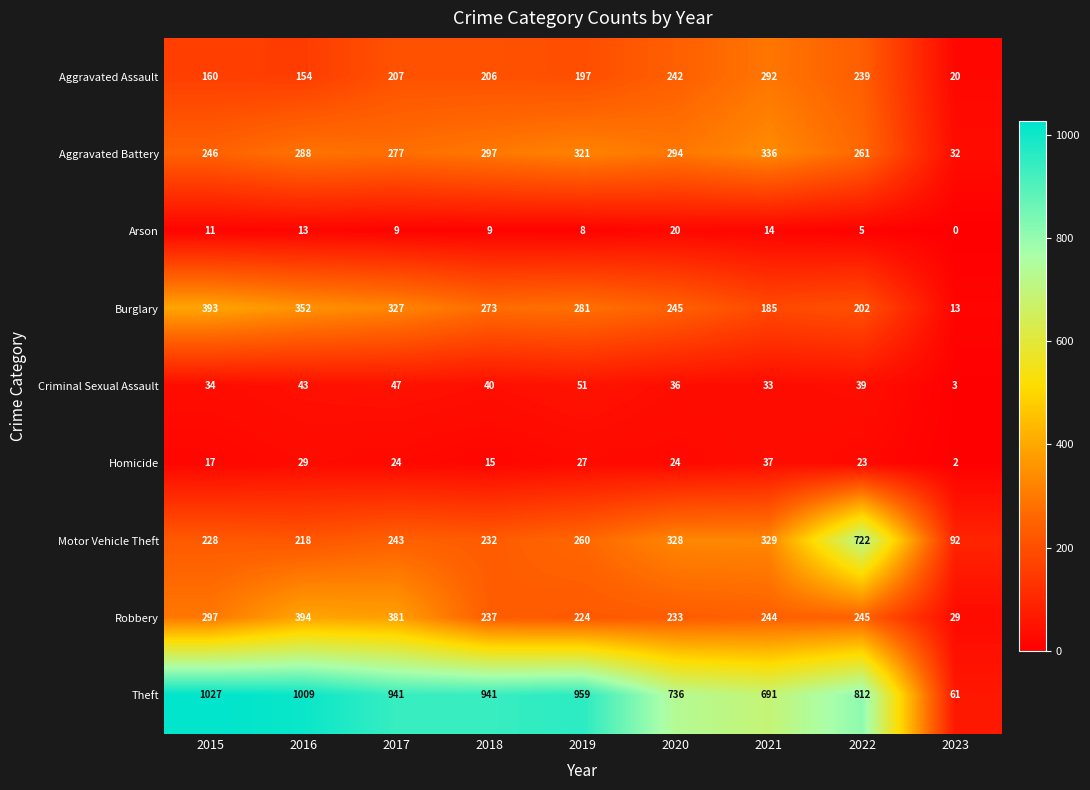

Which series changed the most between 2017 and 2020?

Theft